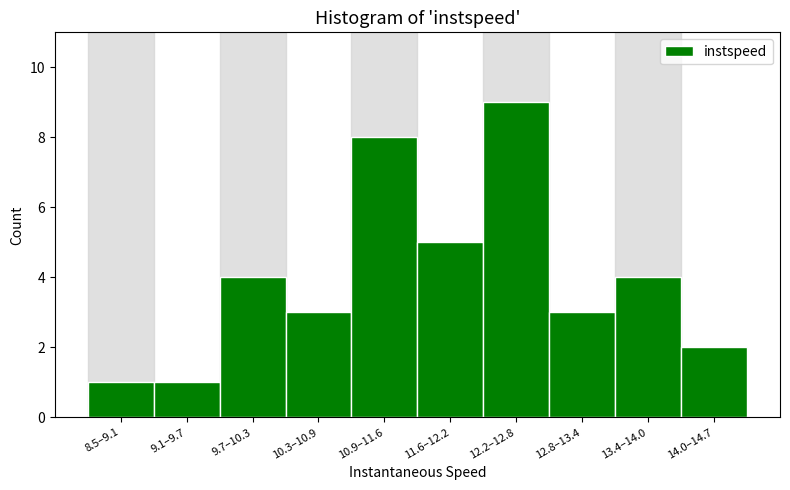

Reading left to right, transcribe all the data shown in this chart.

8.5–9.1=1	9.1–9.7=1	9.7–10.3=4	10.3–10.9=3	10.9–11.6=8	11.6–12.2=5	12.2–12.8=9	12.8–13.4=3	13.4–14.0=4	14.0–14.7=2